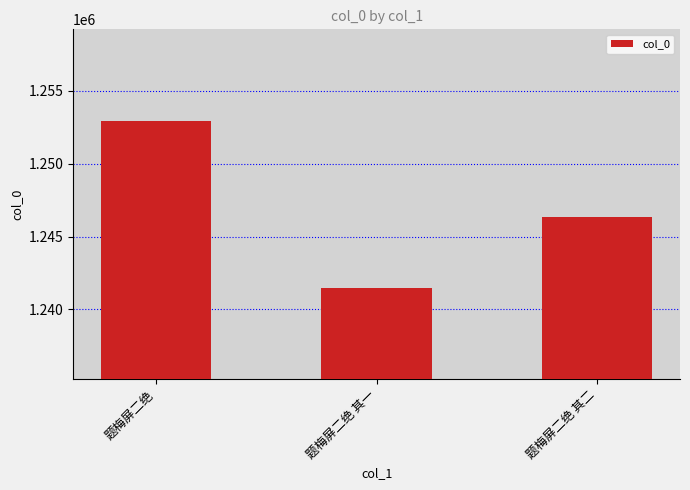

What is the change in value from 题梅屏二绝 to 题梅屏二绝 其一?

-11511